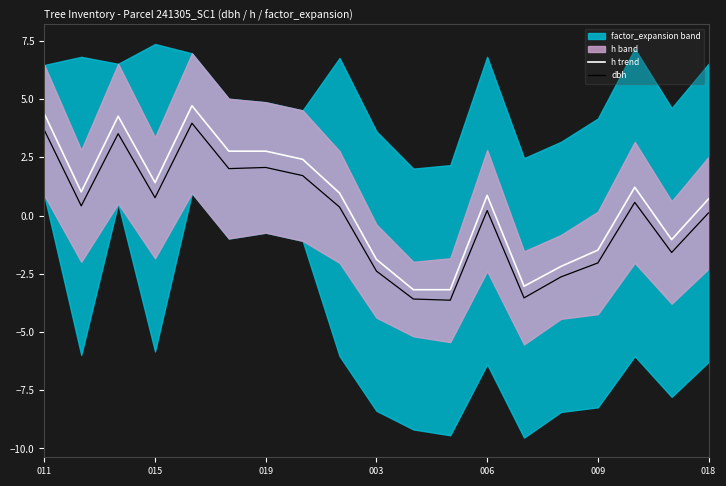

How many lines are shown in the chart?

2